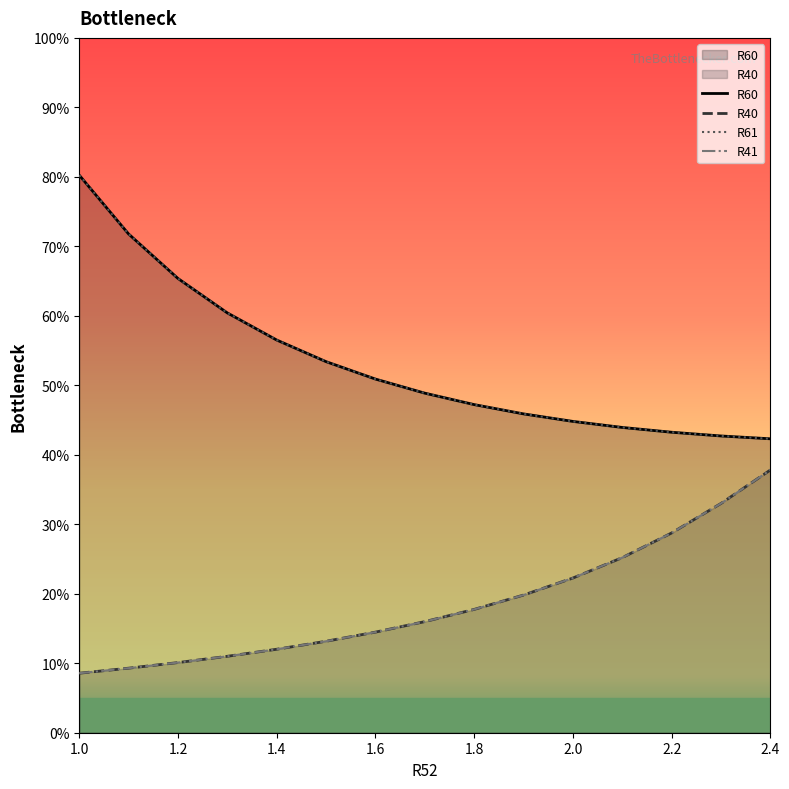

What are all the series names shown in the legend?

R60, R61, R40, R41